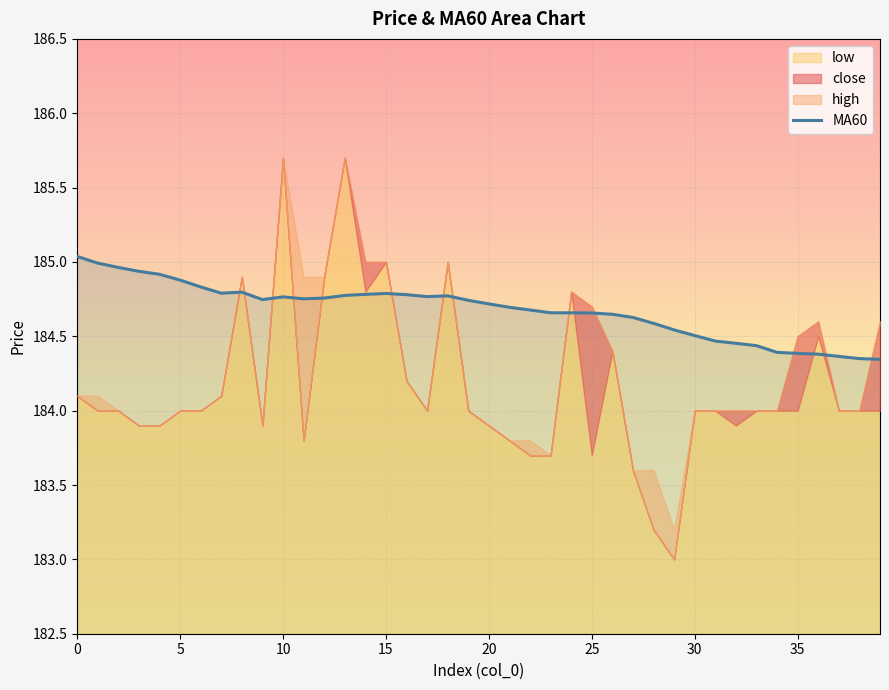

The MA60 series shows 41.0 at 20. True or false?

False